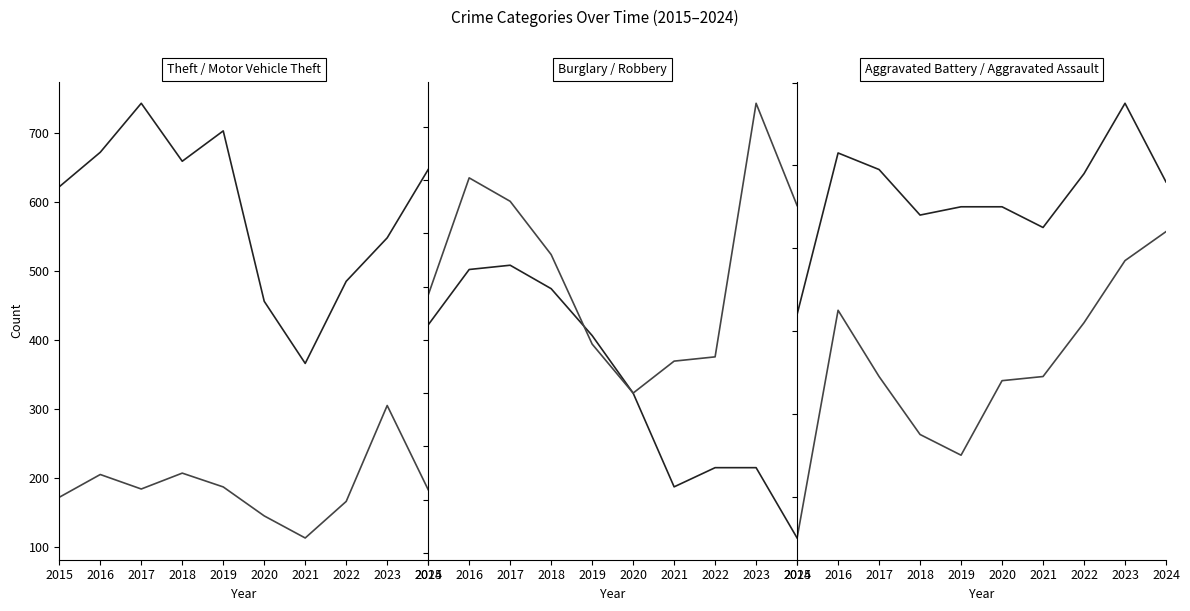

Where does the Burglary series first go above 127?

2015